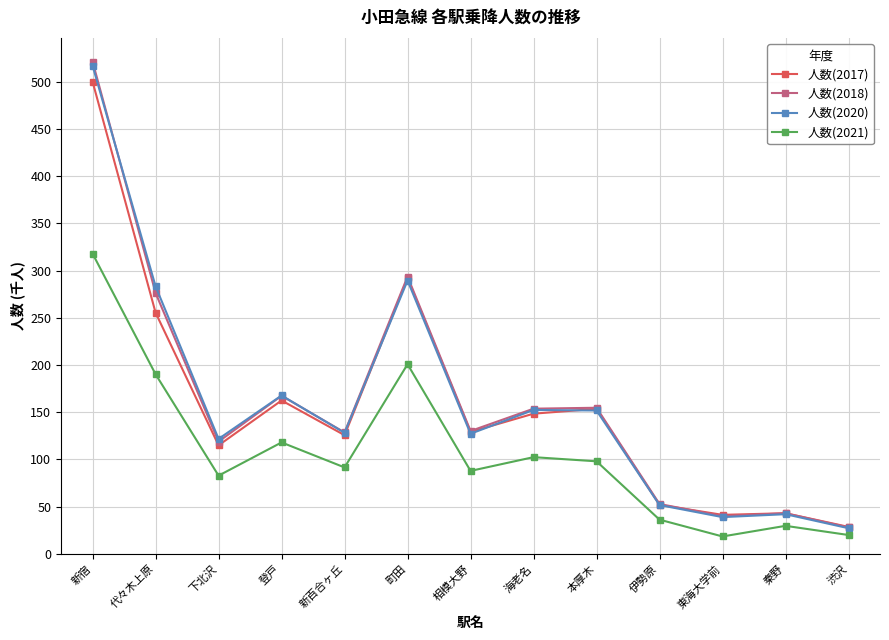

What position from the right is 新宿?

13